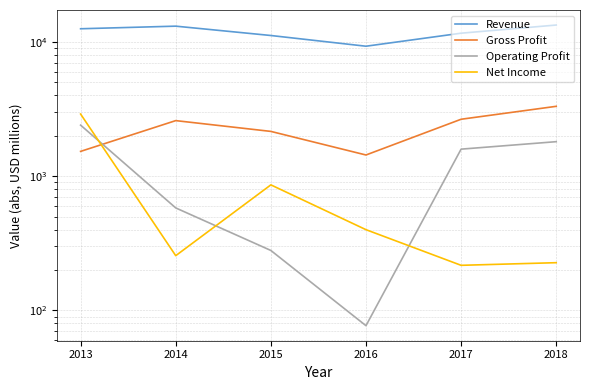

How many interior local peaks does the Net Income series have?

1